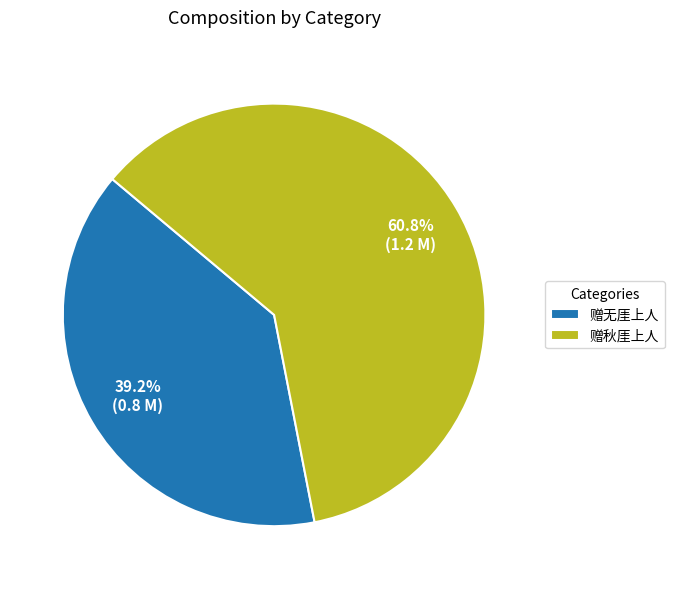

Rank the categories by value from highest to lowest.

赠秋厓上人, 赠无厓上人